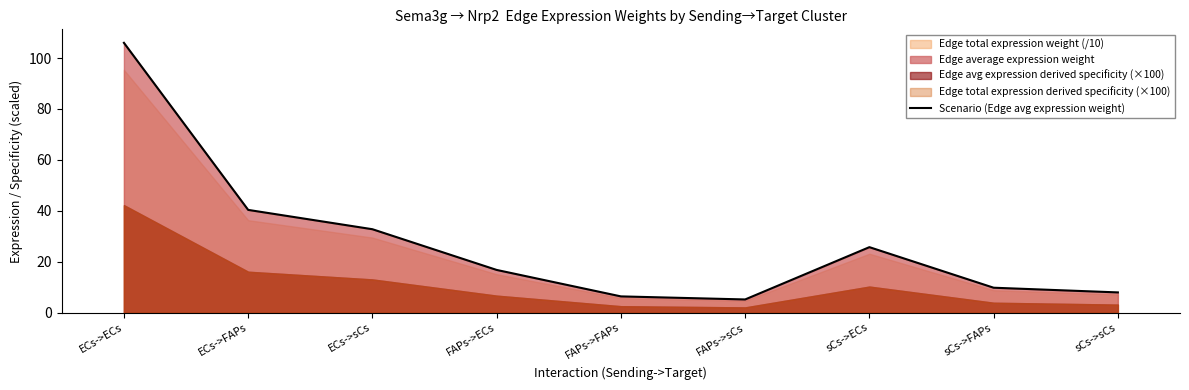

Reading left to right, transcribe all the data shown in this chart.

ECs->ECs=106.0	ECs->FAPs=40.4	ECs->sCs=32.8	FAPs->ECs=16.8	FAPs->FAPs=6.4	FAPs->sCs=5.2	sCs->ECs=25.7	sCs->FAPs=9.8	sCs->sCs=8.0